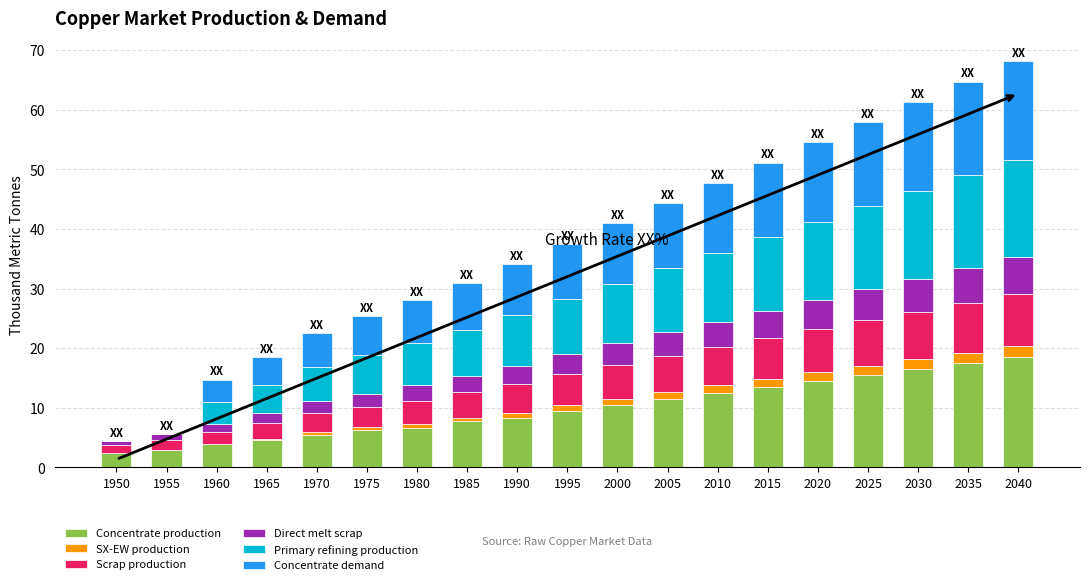

Which series has the widest spread of values?

Concentrate demand